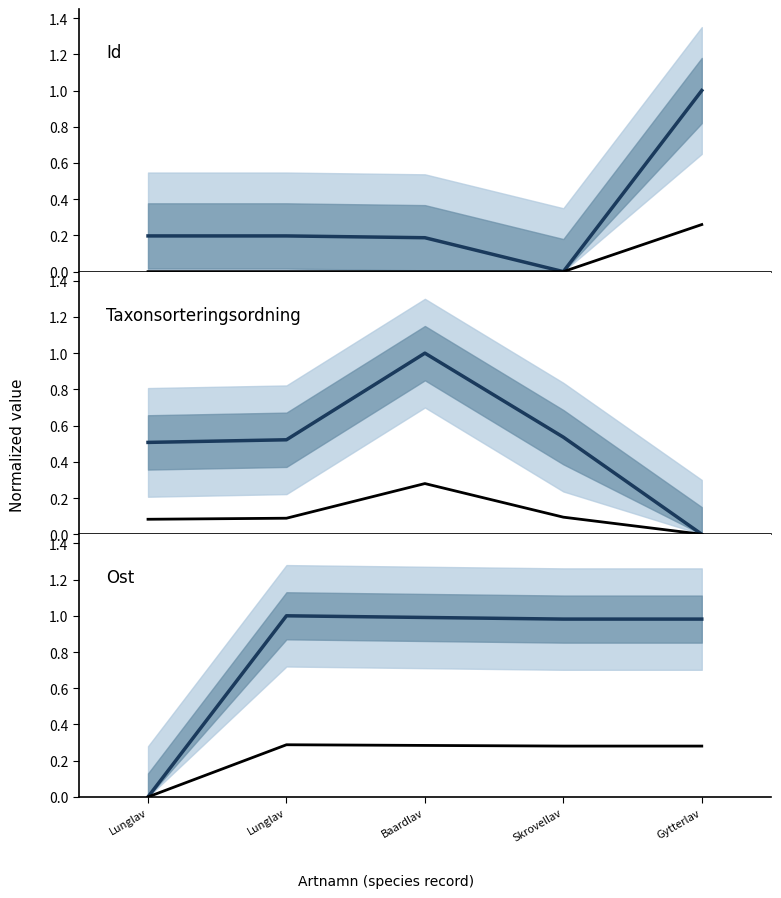

Between Lunglav and Lunglav, which is larger?

Lunglav